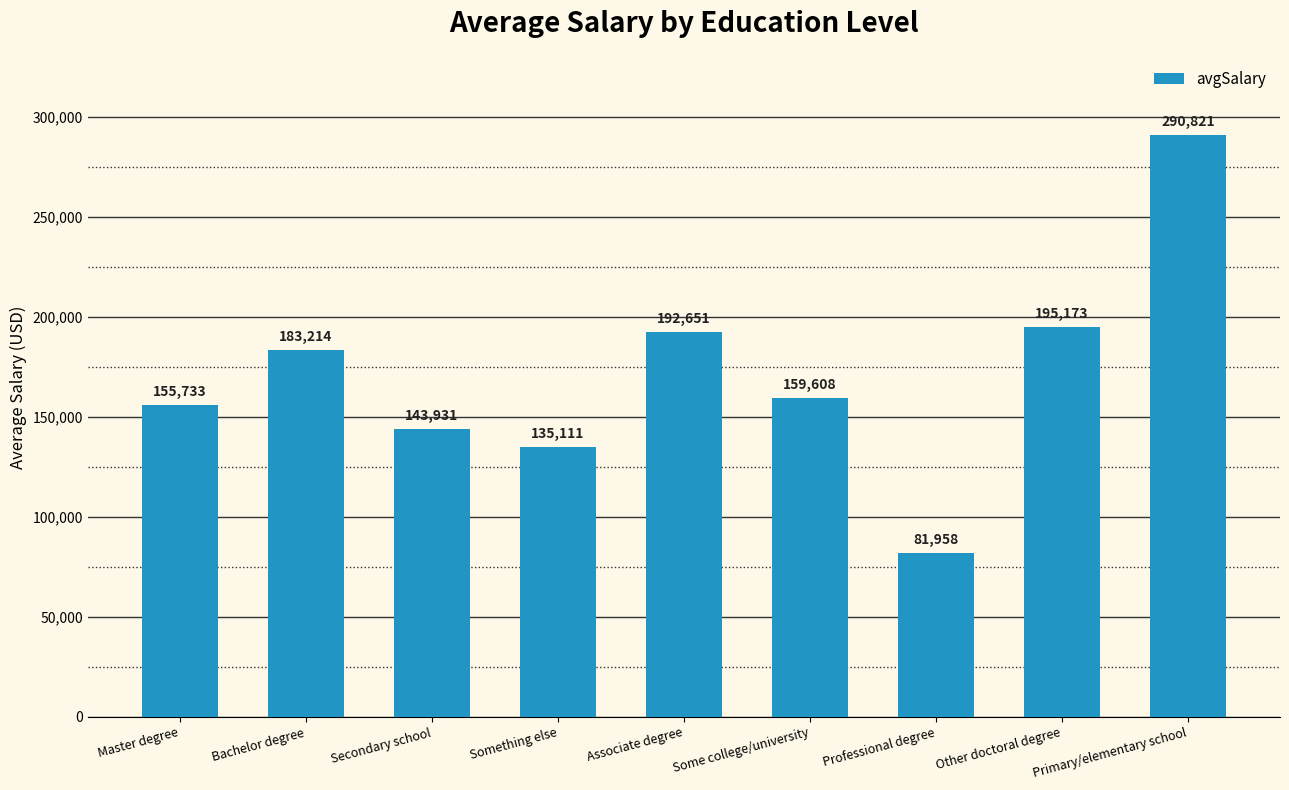

What is the smallest value displayed?

81958